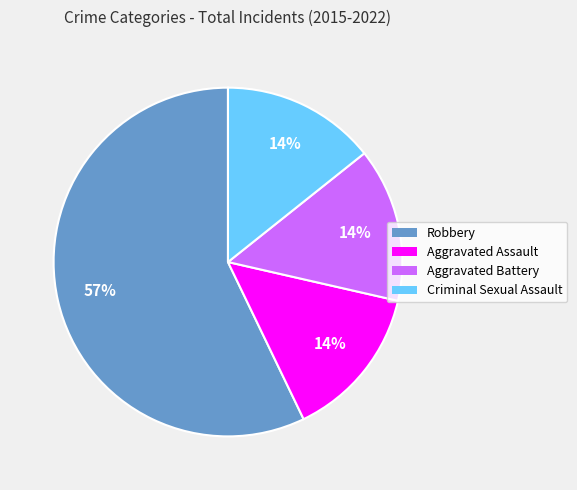

Do Aggravated Battery and Robbery together represent more than half of the pie?

Yes